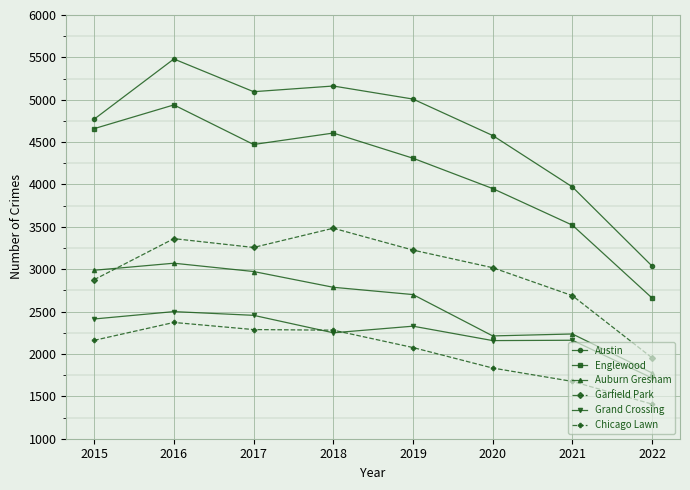

What is the value of the Garfield Park point at the 8th from the left?

1954